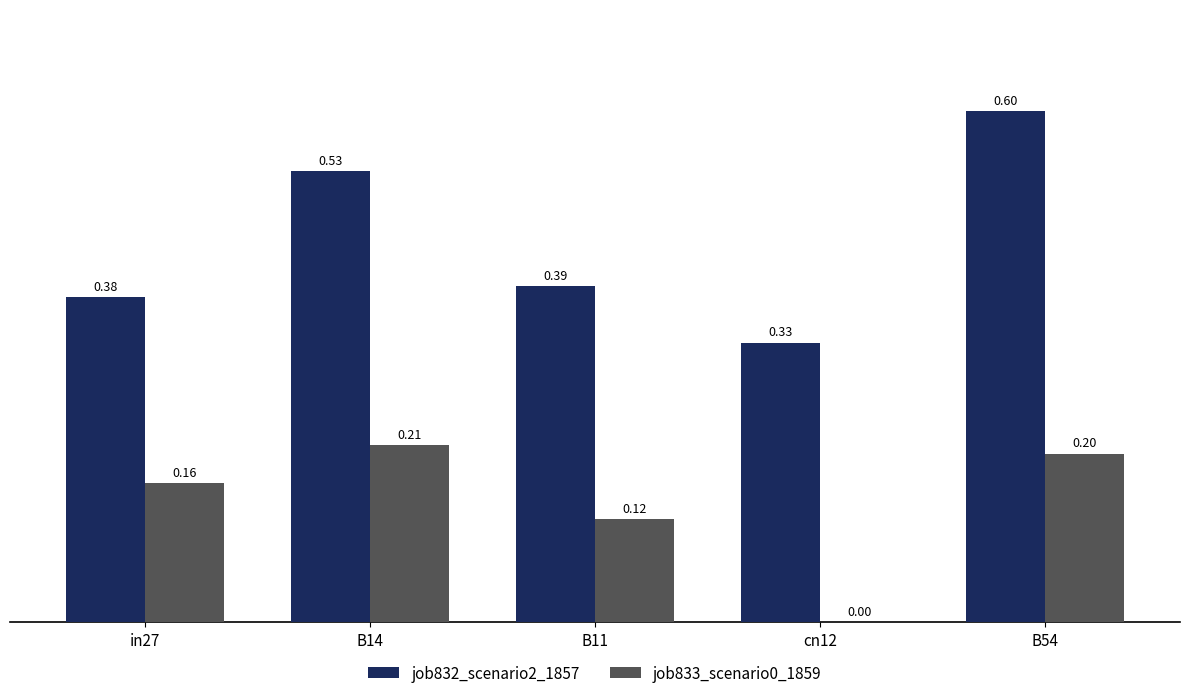

Which series changed the most between B14 and cn12?

job833_scenario0_1859